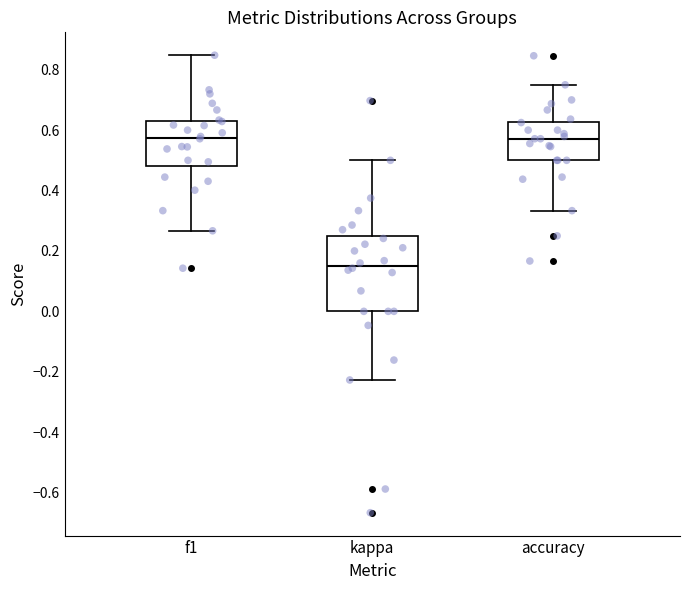

Where is the upper edge of the box for accuracy on the y-axis? The values are not printed on the chart, so give them approximately, as read against the axis.

0.62